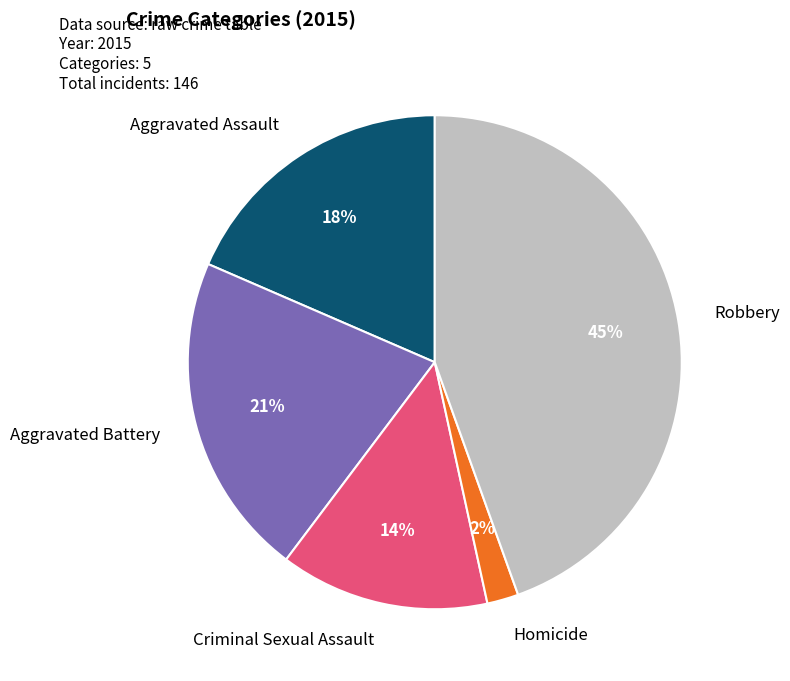

What is the smallest slice in the pie chart?

Homicide